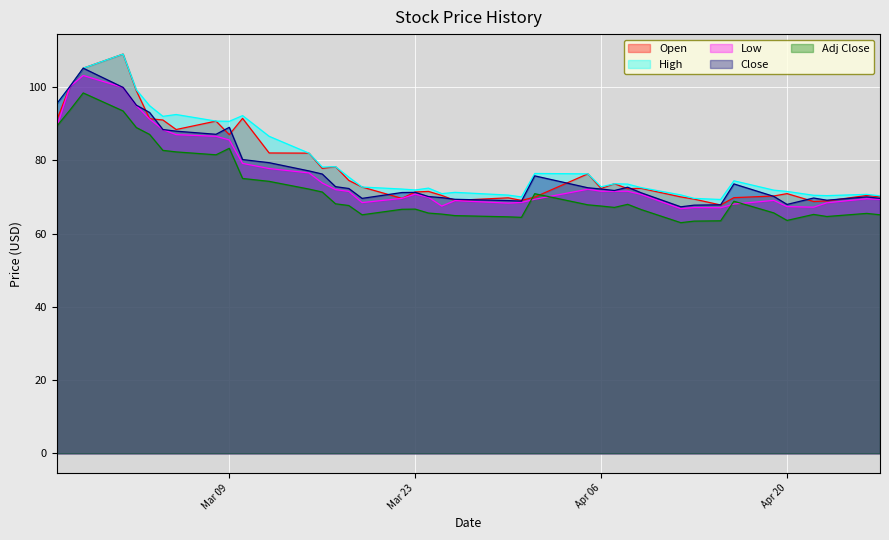

What is the minimum value for Close?

67.3